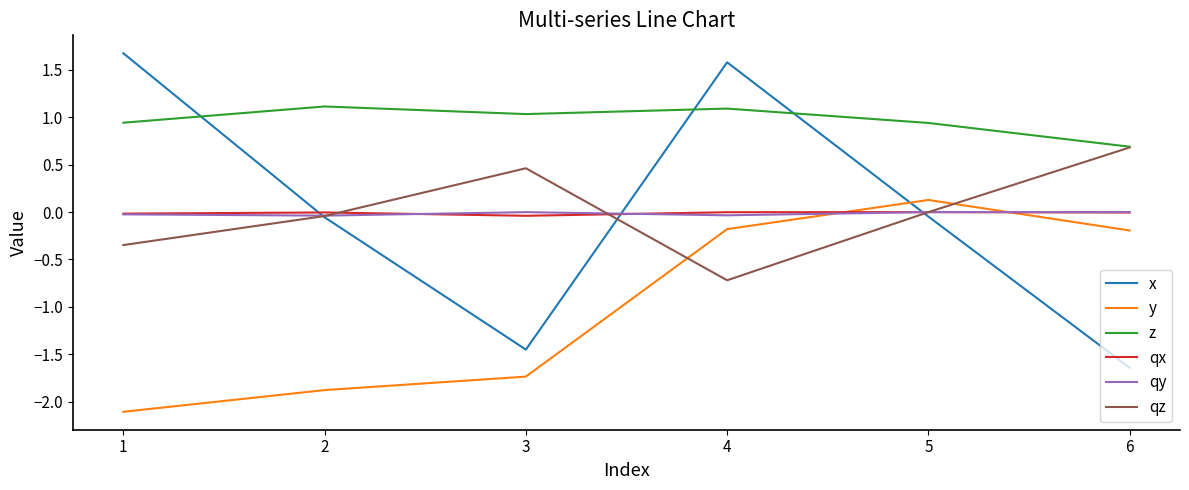

Is it true that x equals -0.9 at 3?

False